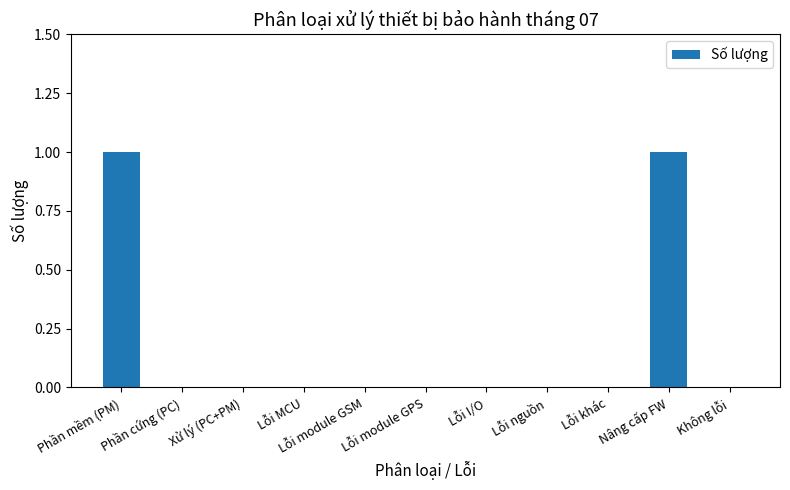

The value at Lỗi MCU is -1. True or false?

False